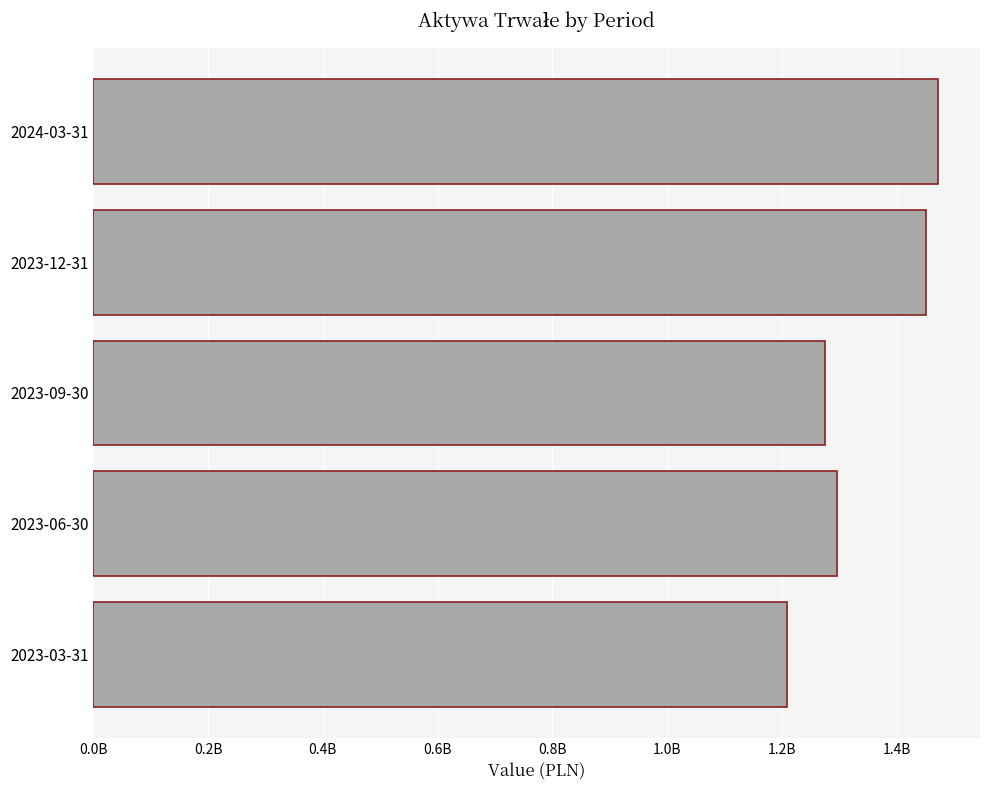

What is the minimum value shown in the chart?

1208466000